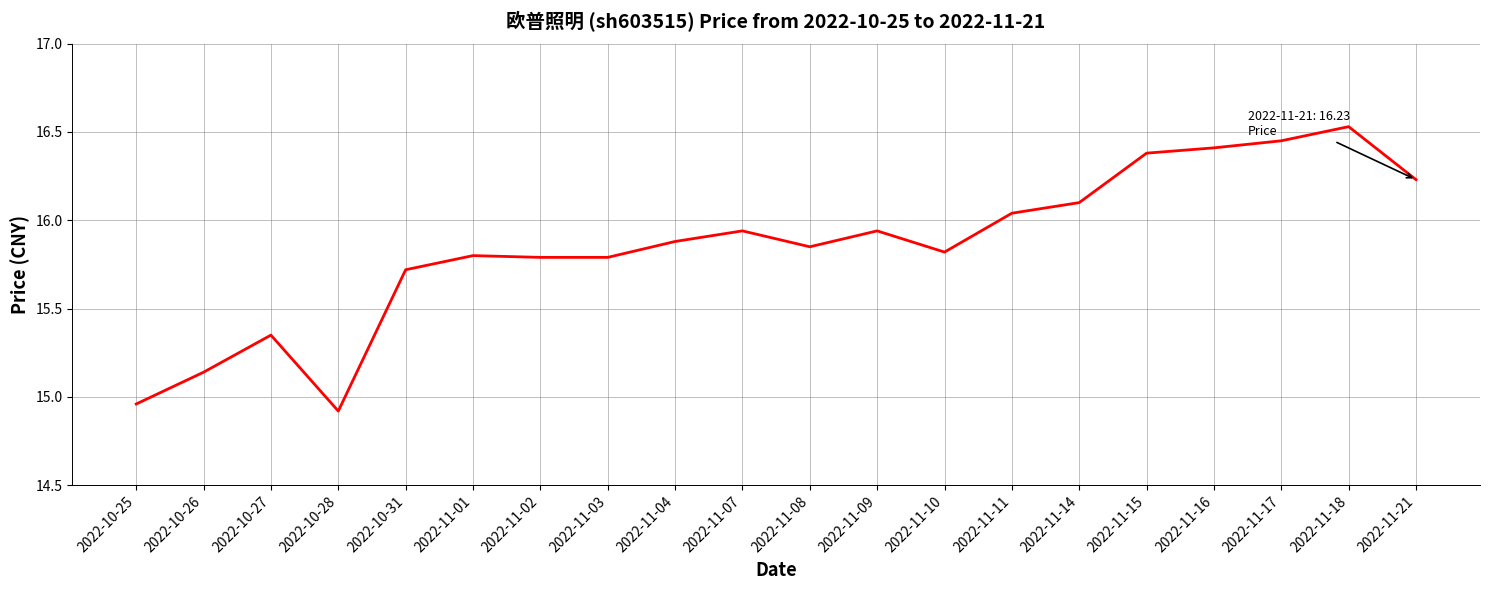

Where does the data first go above 15?

2022-10-26